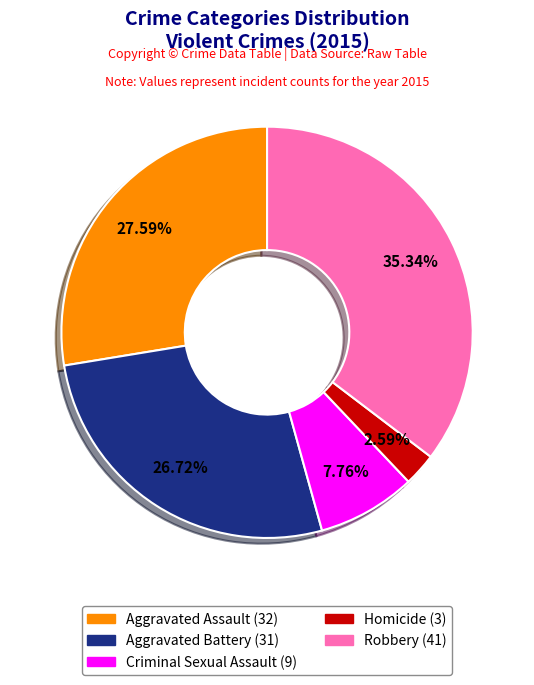

Rank the categories by value from lowest to highest.

Homicide, Criminal Sexual Assault, Aggravated Battery, Aggravated Assault, Robbery